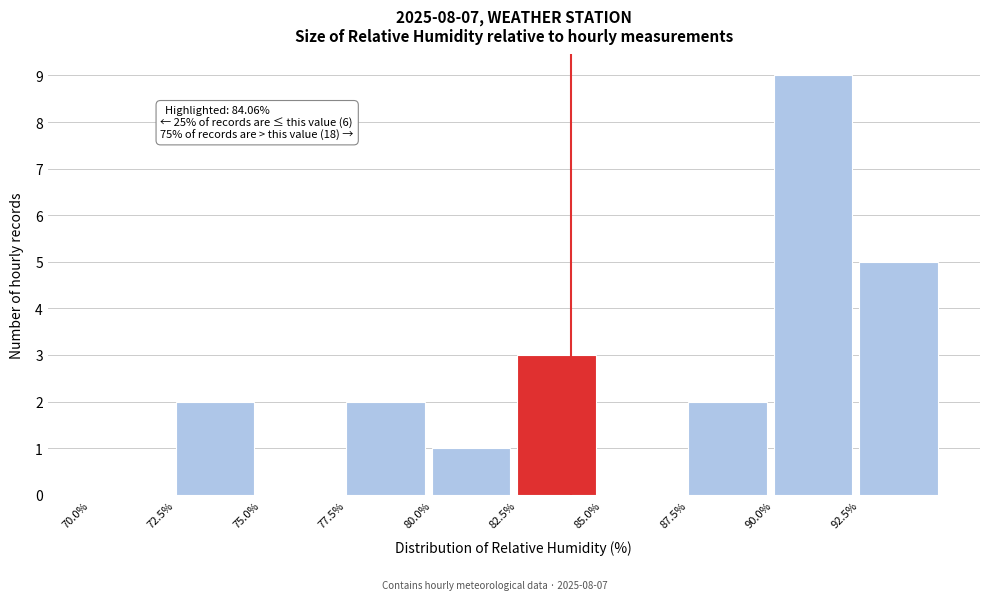

Over which range of the x-axis is the bar tallest?

90.0 to 92.5